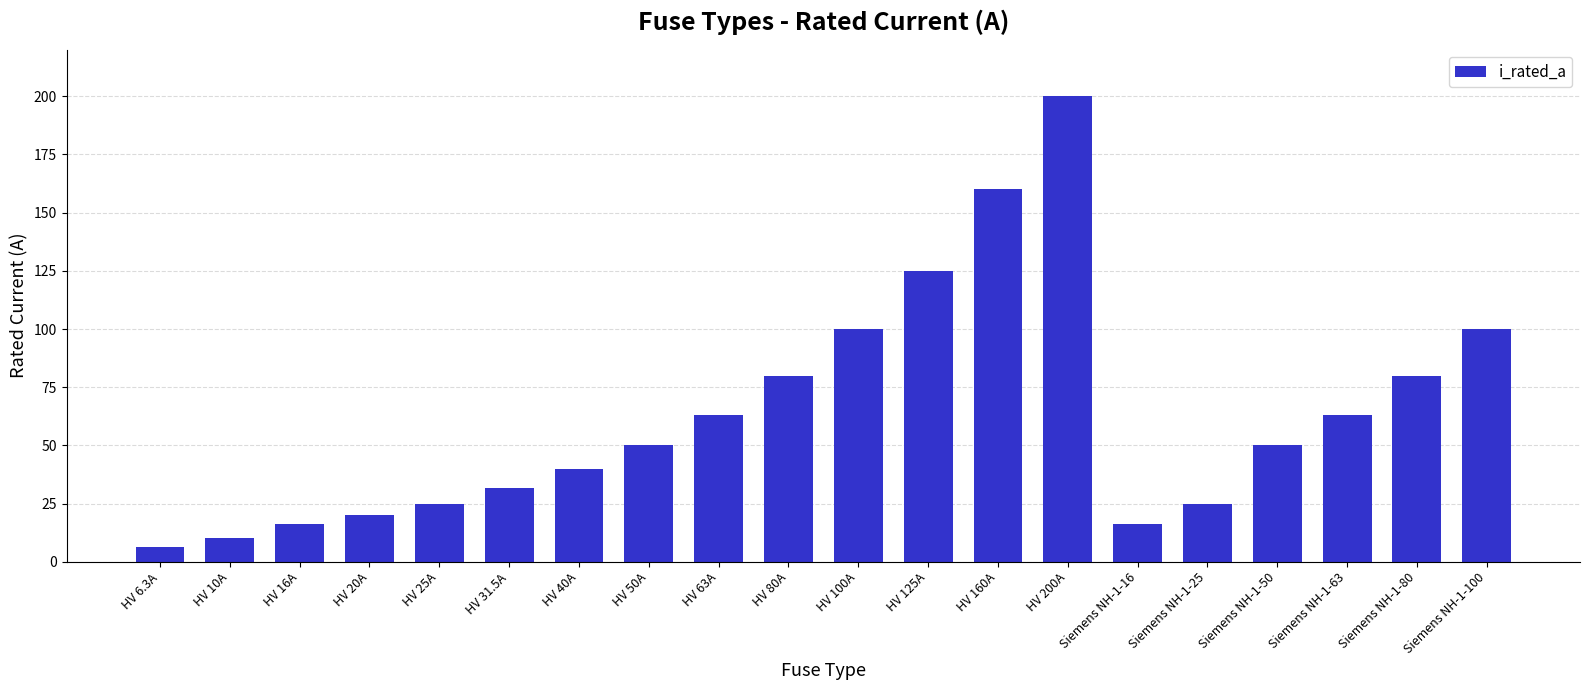

Which category has the highest value across all series?

HV 200A